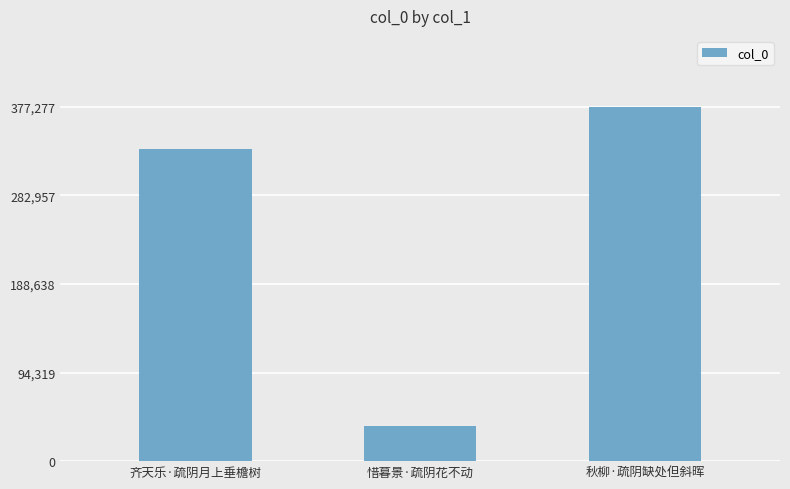

Count the number of categories in the chart.

3